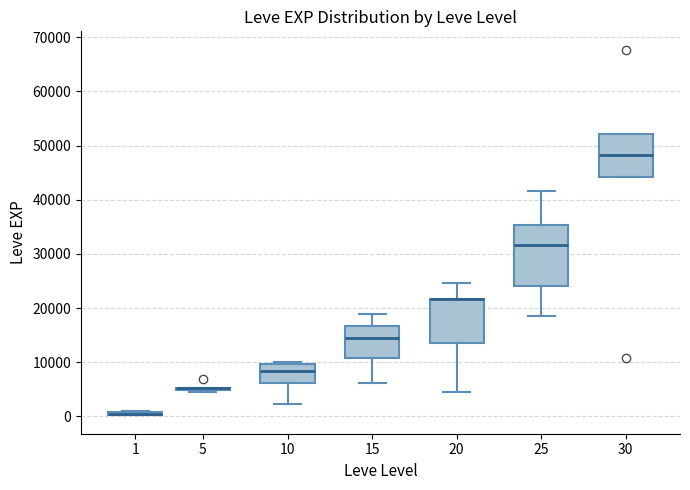

Which box is the tallest, from its lower edge to its upper edge?

25